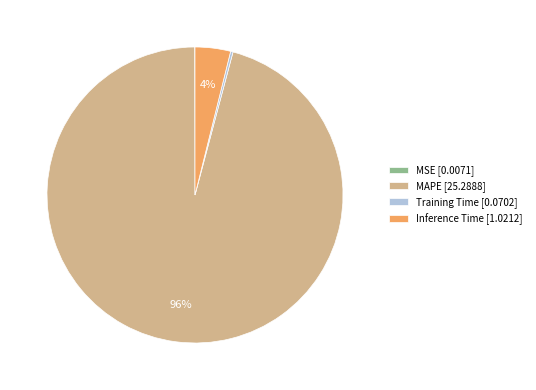

True or false: MAPE [25.2888] accounts for 96% of the total.

True